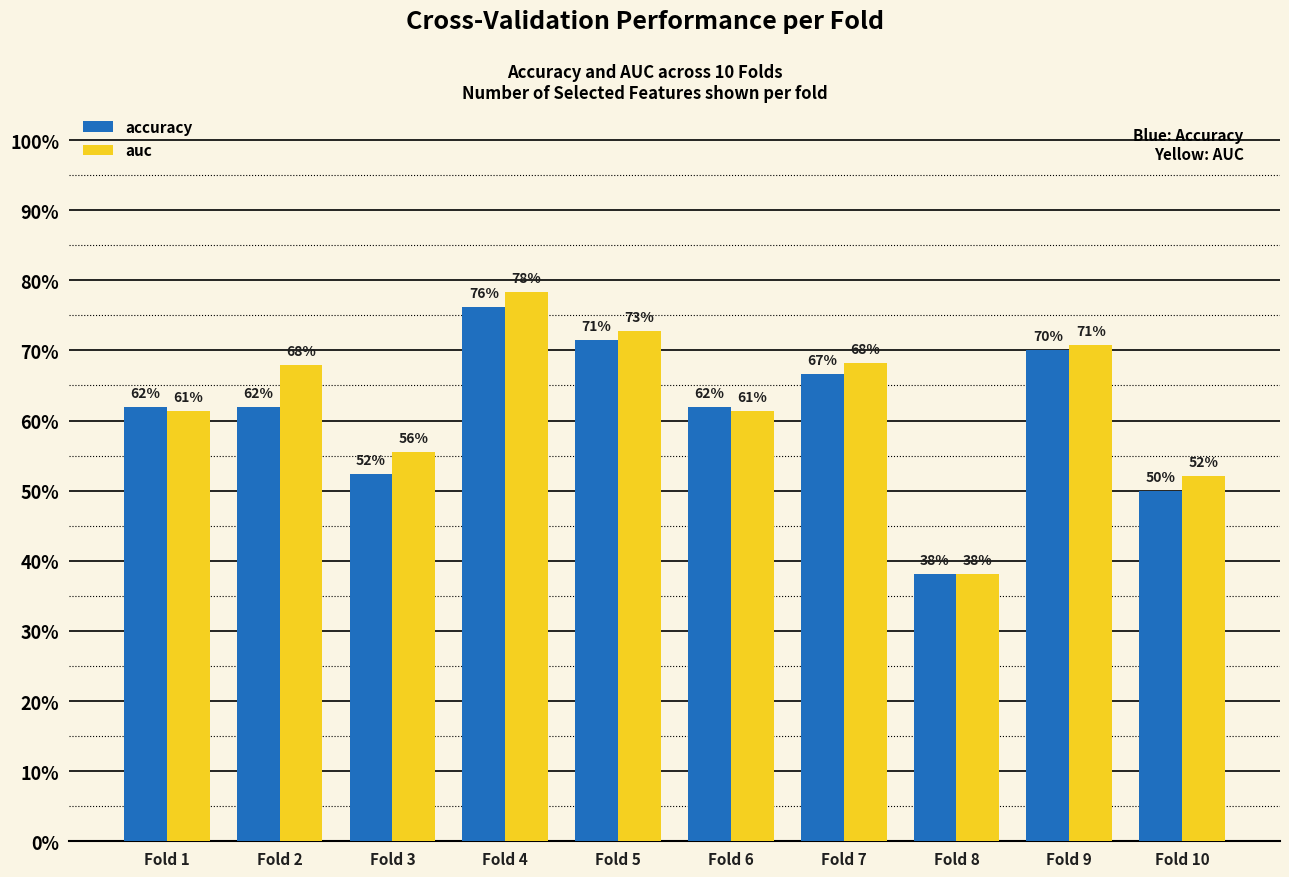

What are all the series names shown in the legend?

accuracy, auc